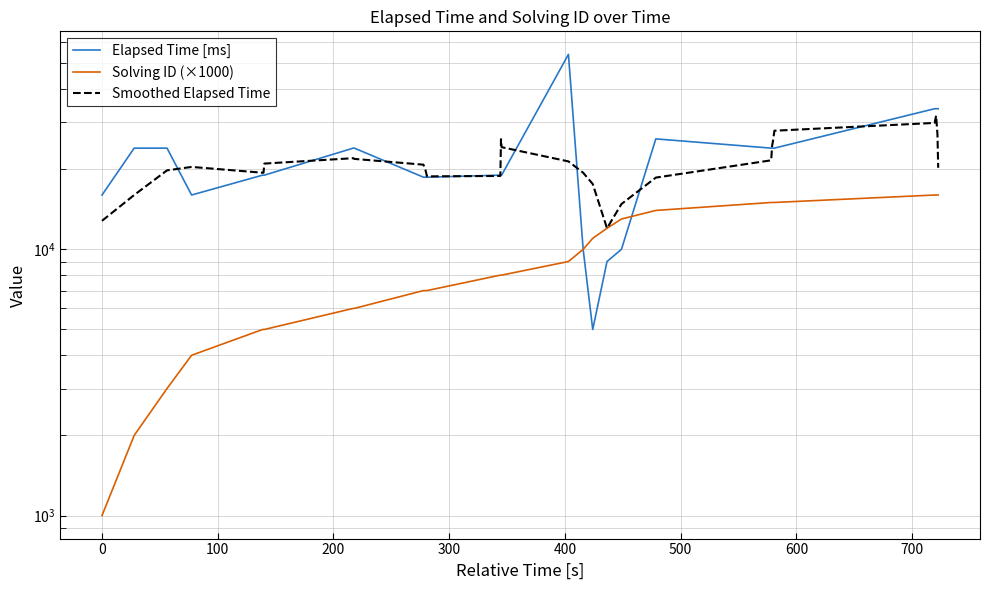

What is the difference between the maximum and minimum values in the Elapsed Time [ms] series?

49000.0